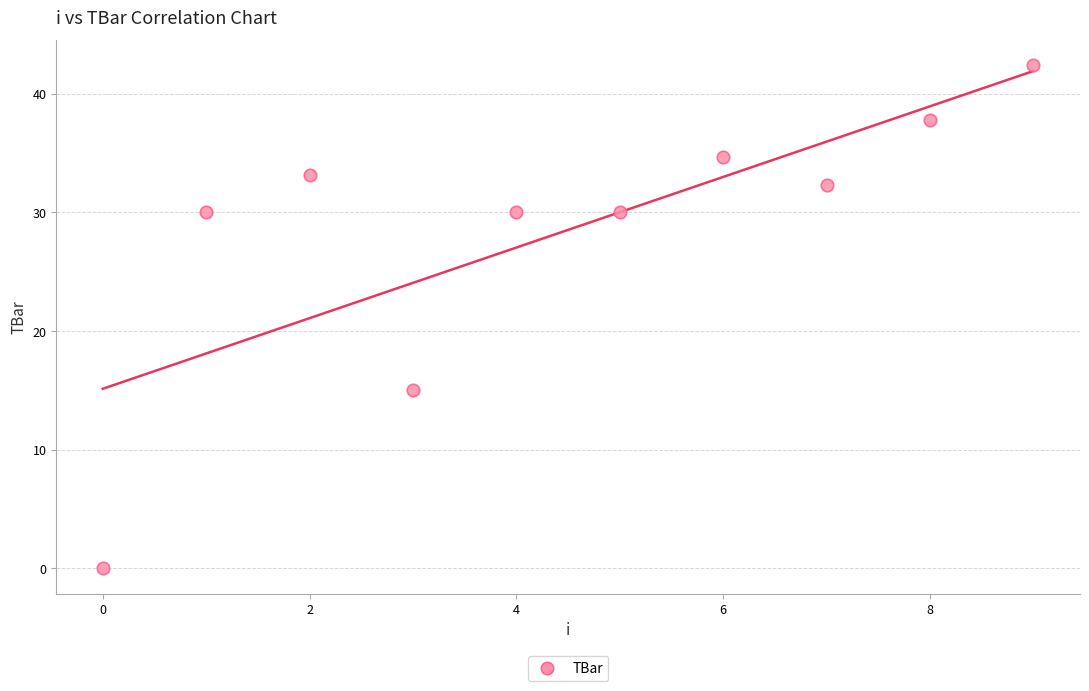

What Y value in the scatter plot is closest to 21?

15.0